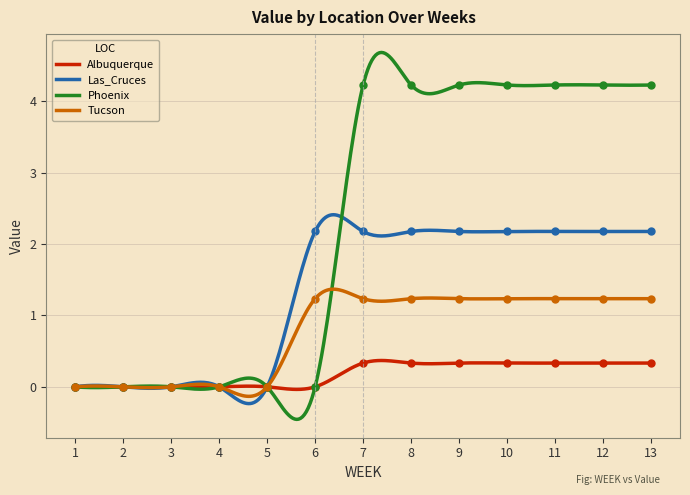

What is the highest value of the Las_Cruces series?

2.4